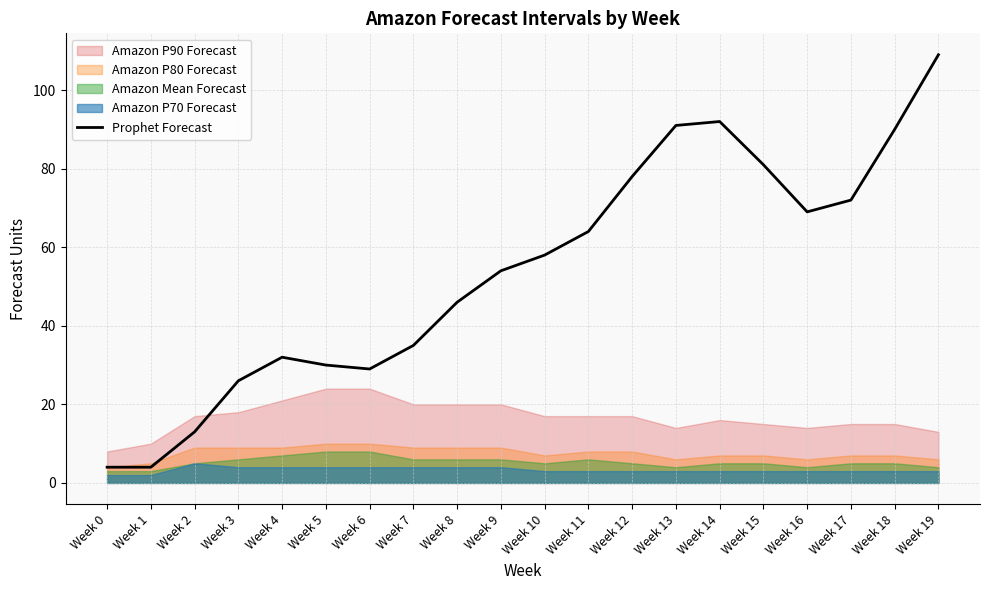

Does the chart have visible grid lines?

Yes